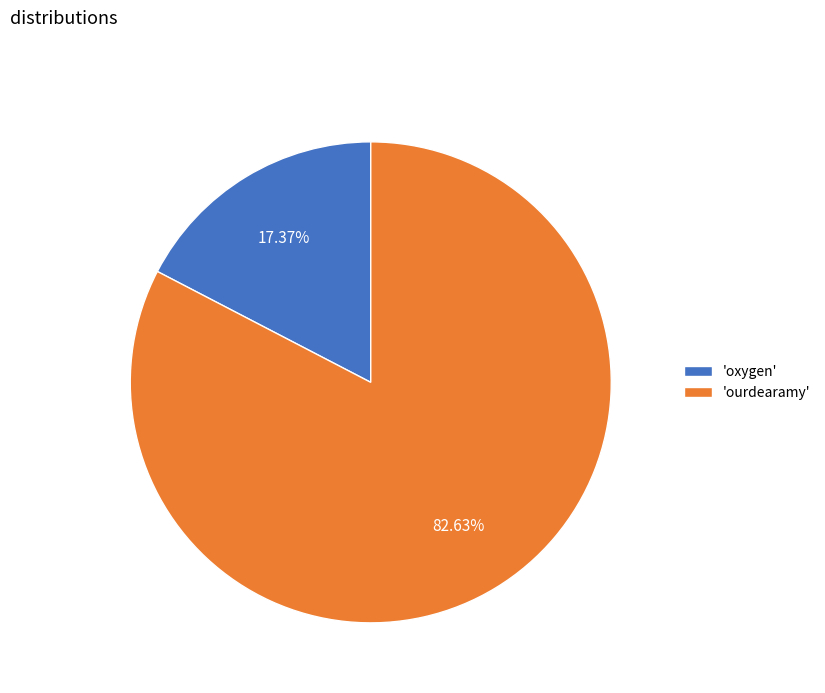

Rank the categories by value from highest to lowest.

'ourdearamy', 'oxygen'